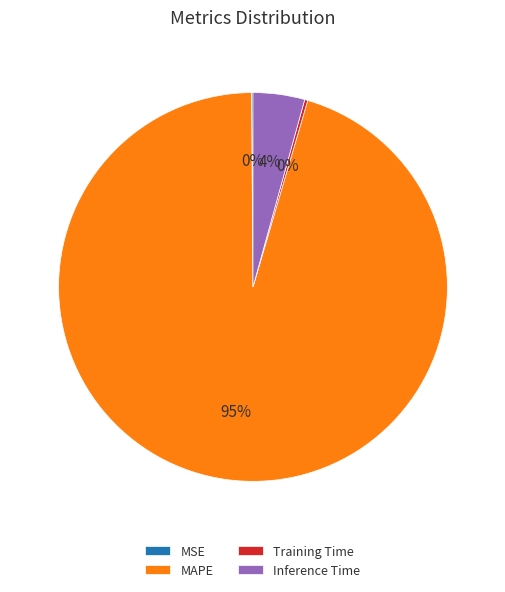

Is it true that MAPE is 95% of the pie?

True